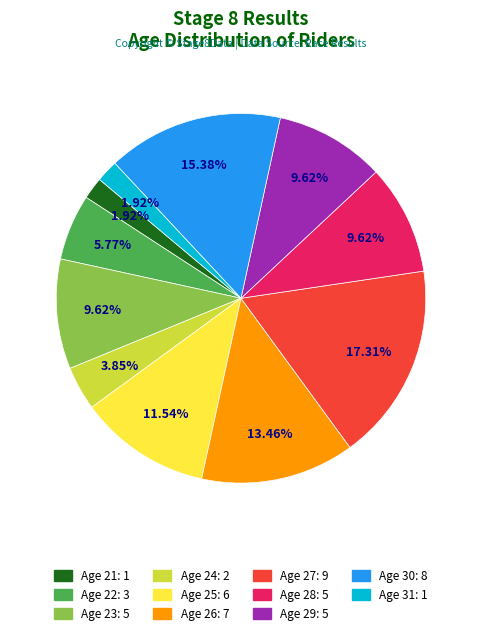

Does any single category account for the majority?

No